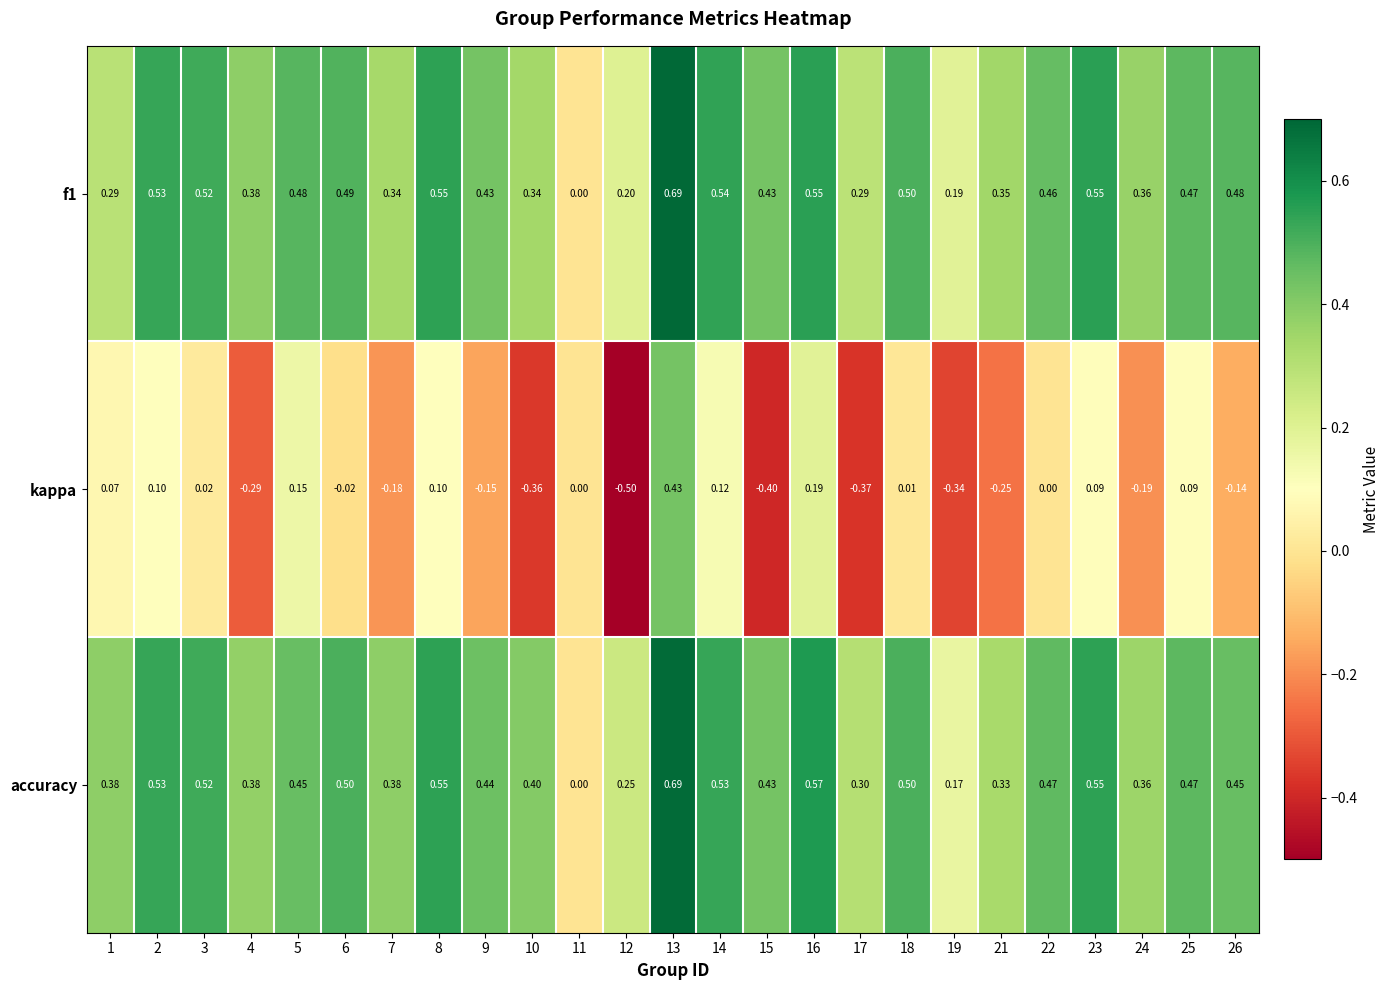

Which series has the largest total across all categories?

accuracy